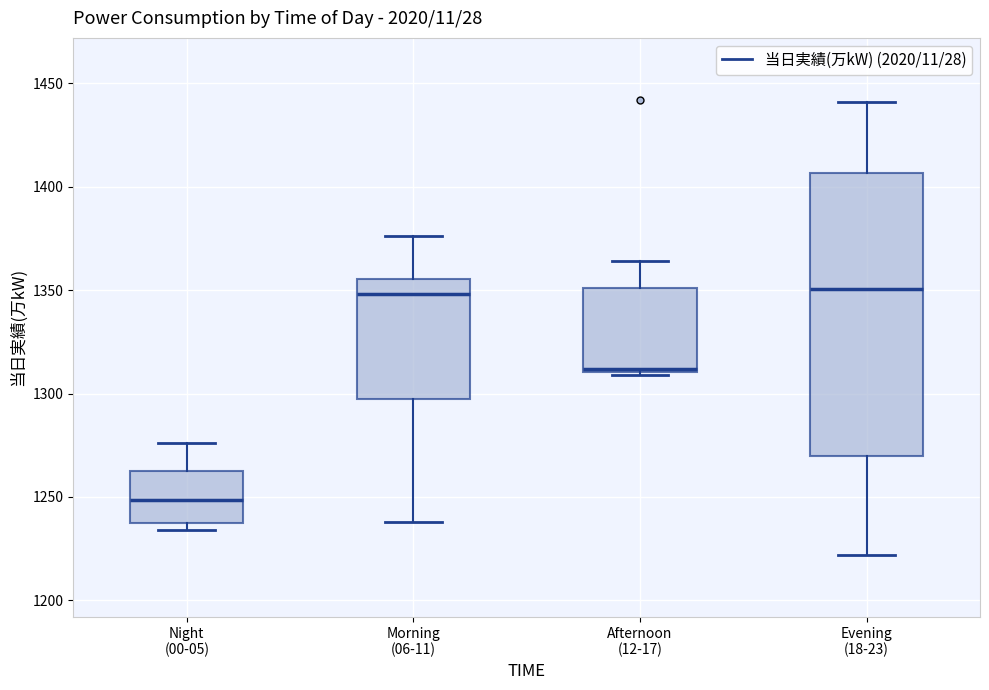

Where is the upper edge of the box for Morning (06-11) on the y-axis? The values are not printed on the chart, so give them approximately, as read against the axis.

1355